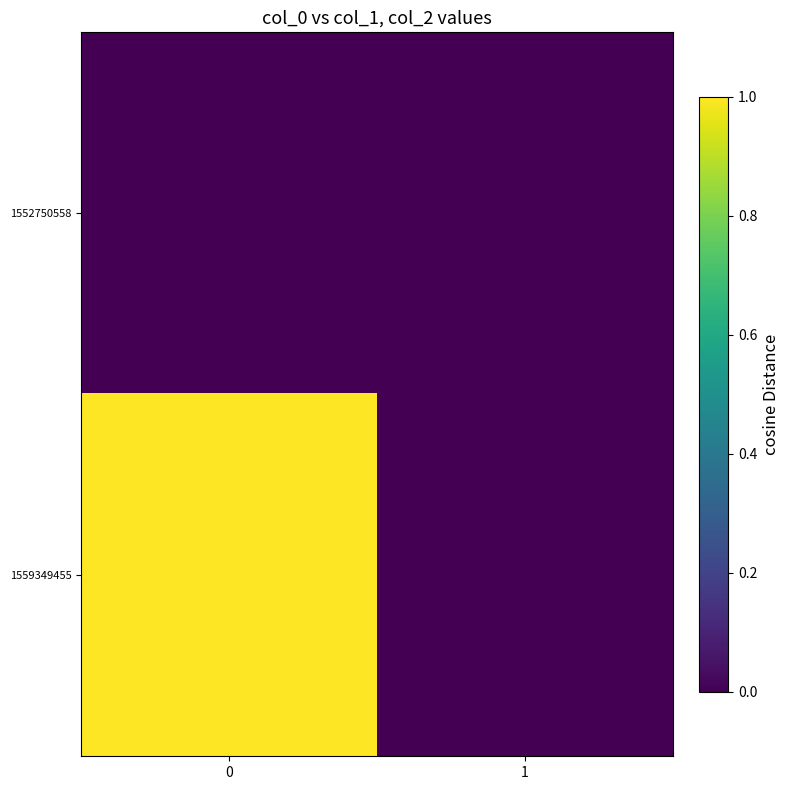

Which series has the largest total across all categories?

1559349455